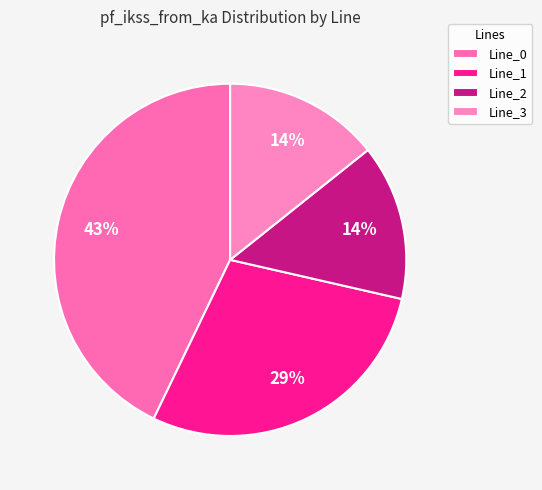

Does any single category account for the majority?

No